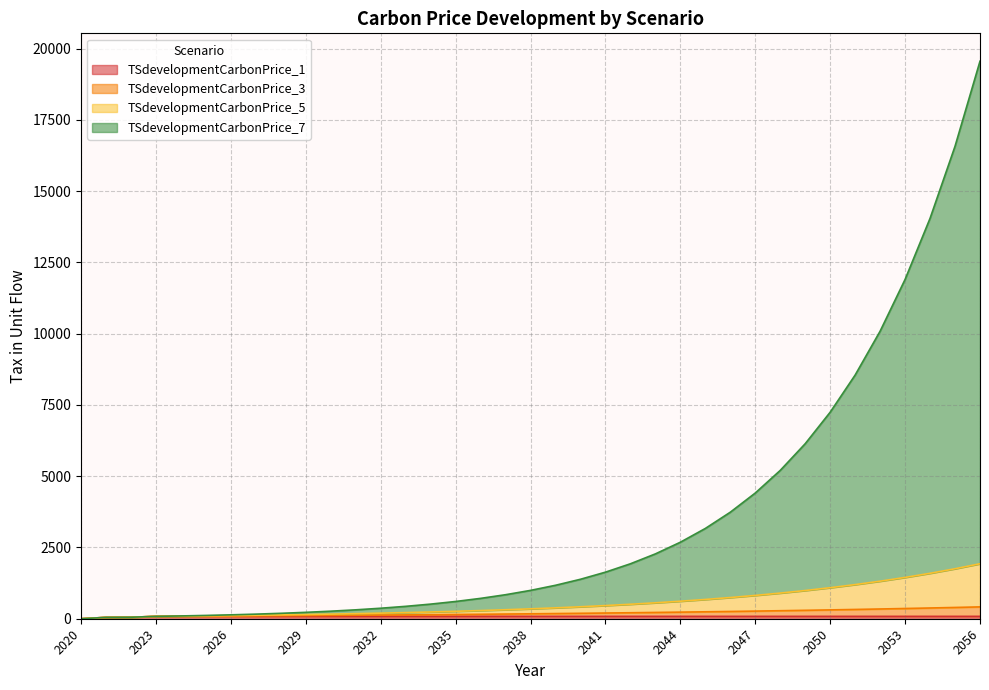

What is the difference between the maximum and minimum values in the TSdevelopmentCarbonPrice_3 series?

415.4